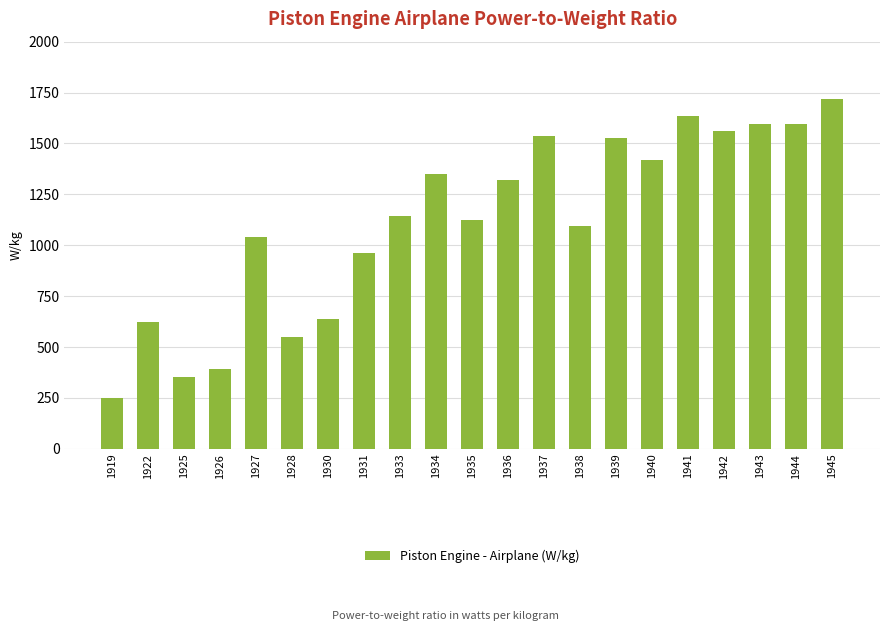

What is the smallest value displayed?

249